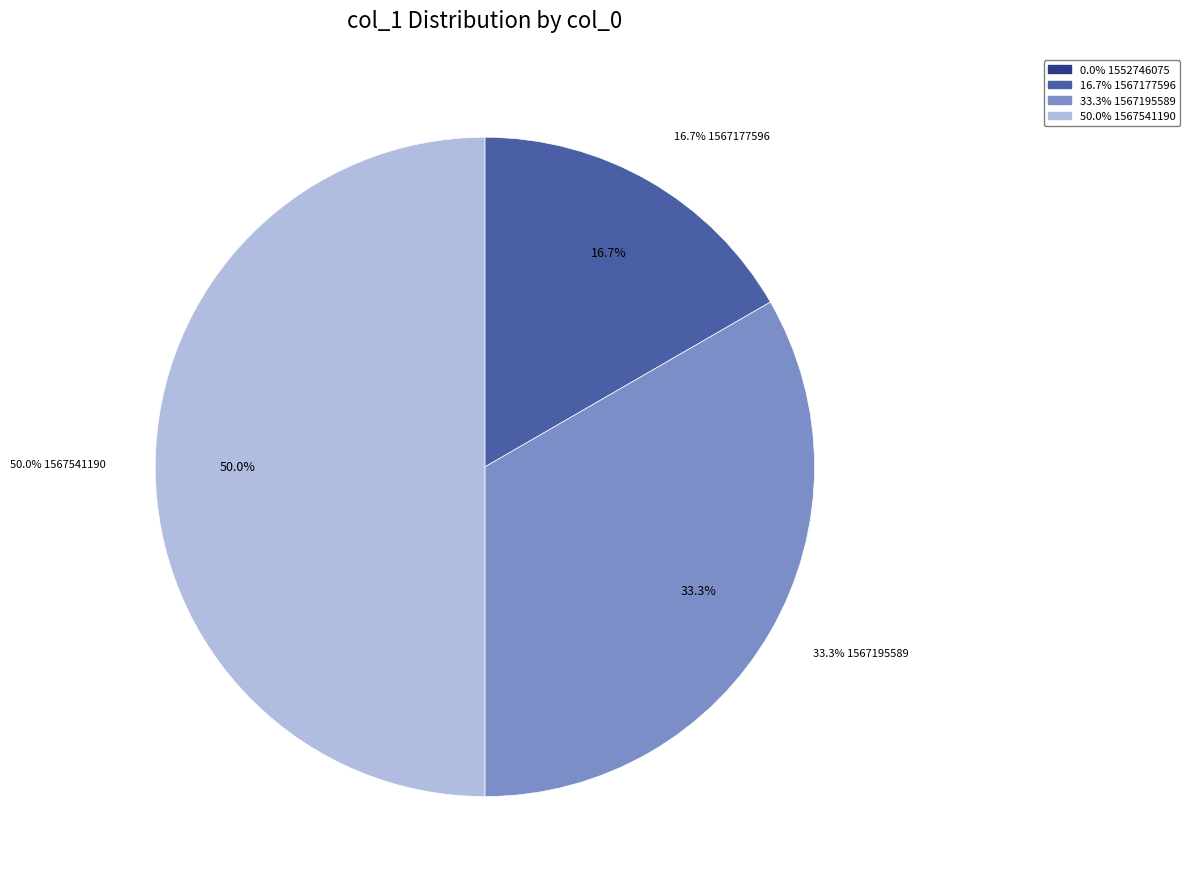

Which category has the smallest portion of the pie?

1552746075